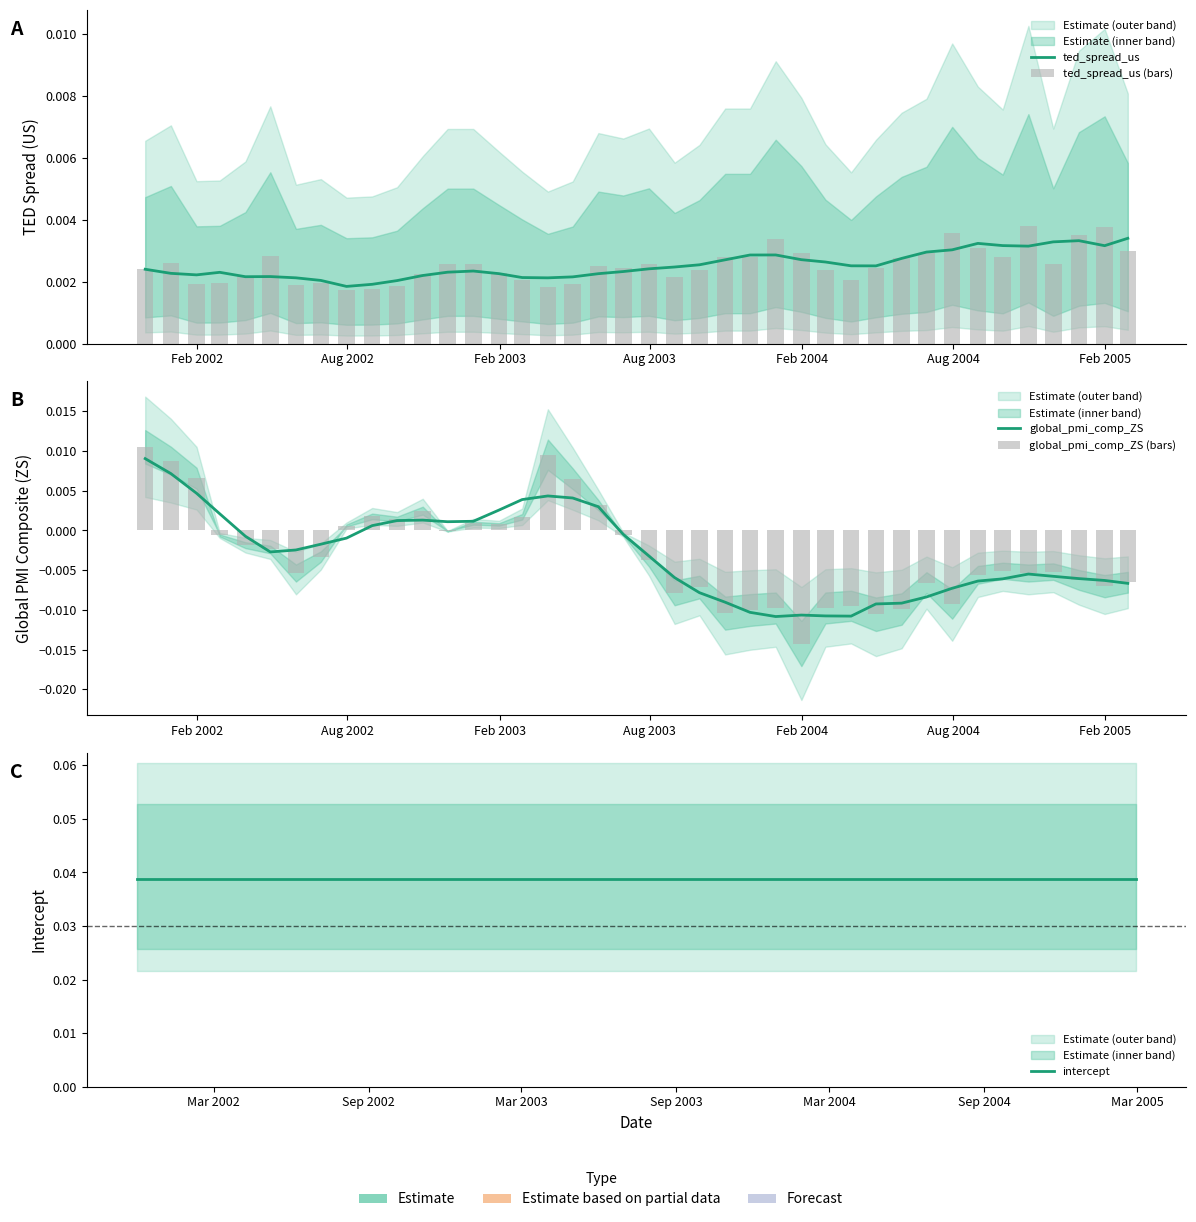

Is the value of ted_spread_us at 15 greater than the value of ted_spread_us (bars) at 18?

No